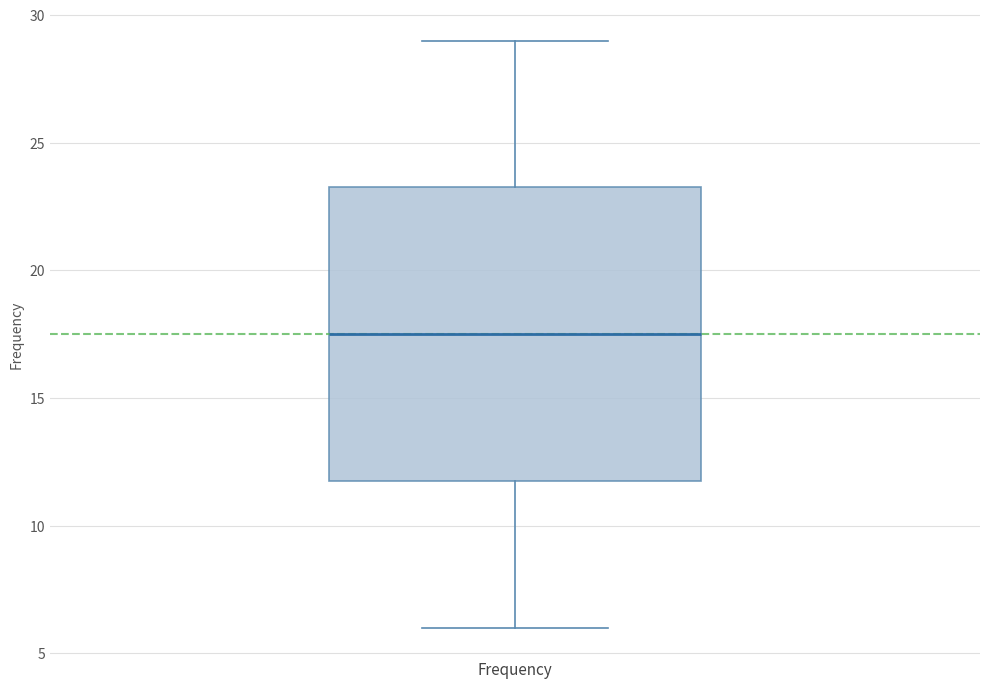

Transcribe this box plot: give where the median line is, the range the box spans, and where the two whiskers end, as read against the y-axis. The values are not printed on the chart, so give them approximately, as read against the axis.

median 17.5, box 12.0 to 23.5, whiskers 6.0 to 29.0